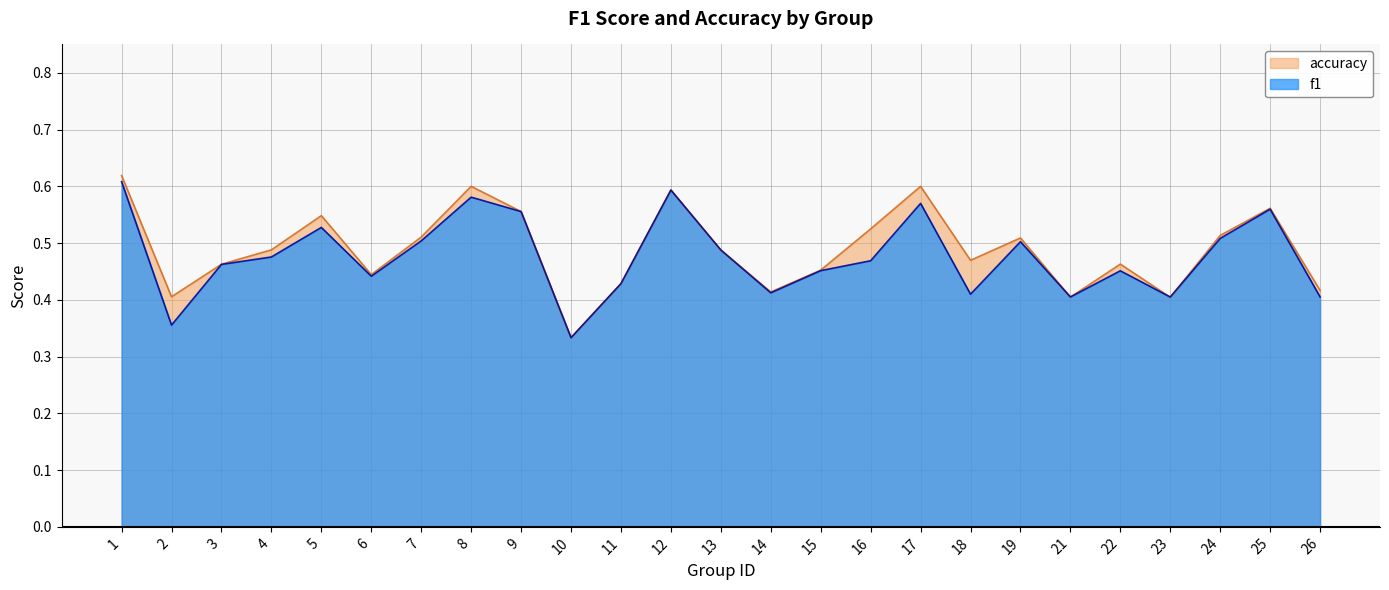

Is the value of f1 at 9 greater than the value of accuracy at 11?

Yes